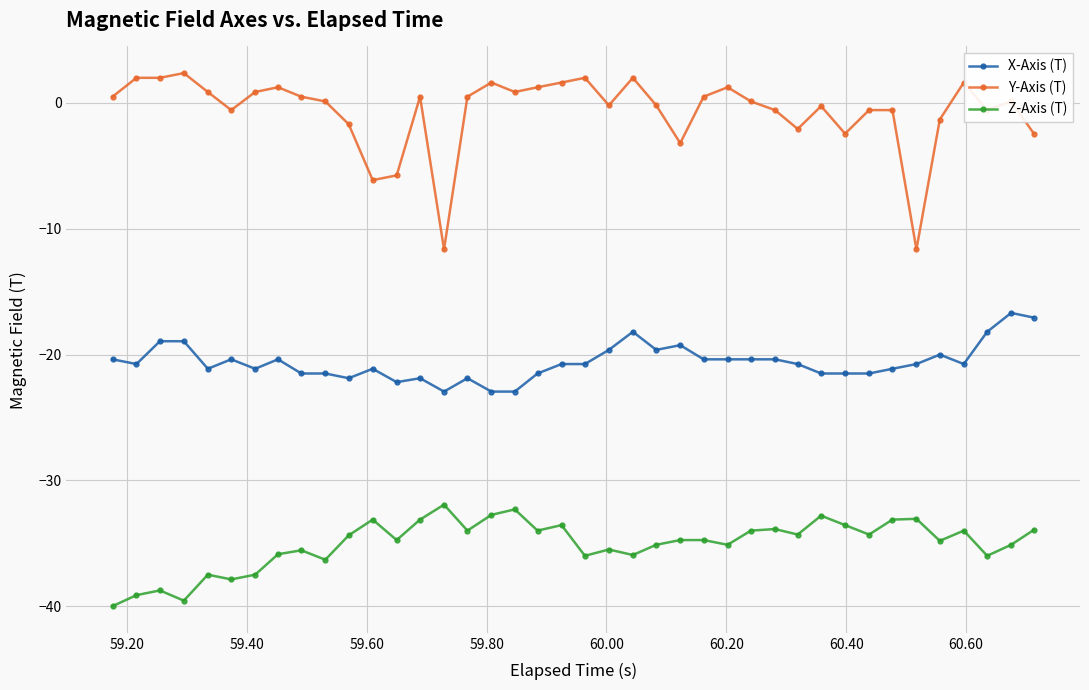

Which series has the largest range (max minus min)?

Y-Axis (T)